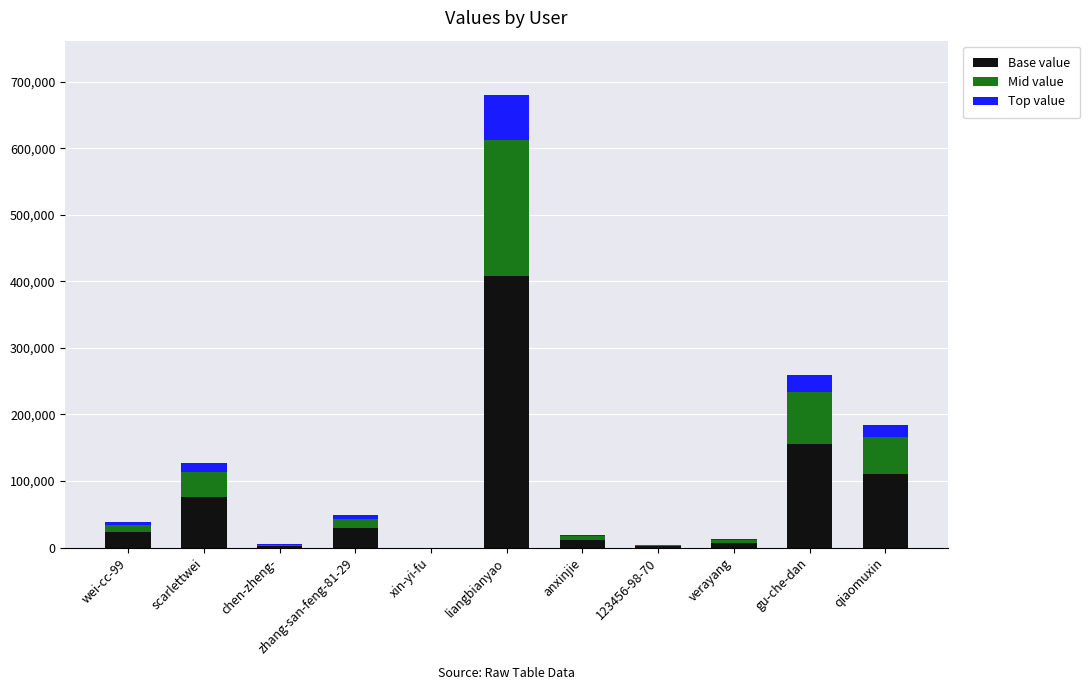

What is the maximum value for Base value?

407957.4